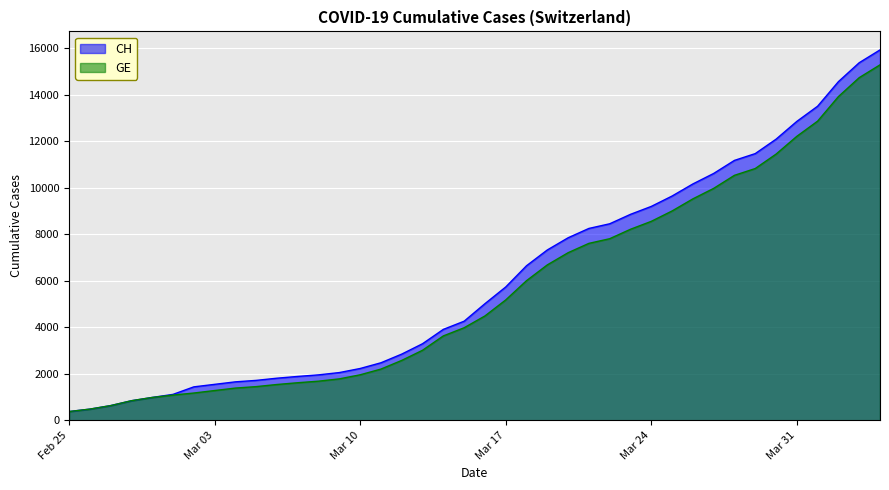

What is the lowest value of the CH series?

375